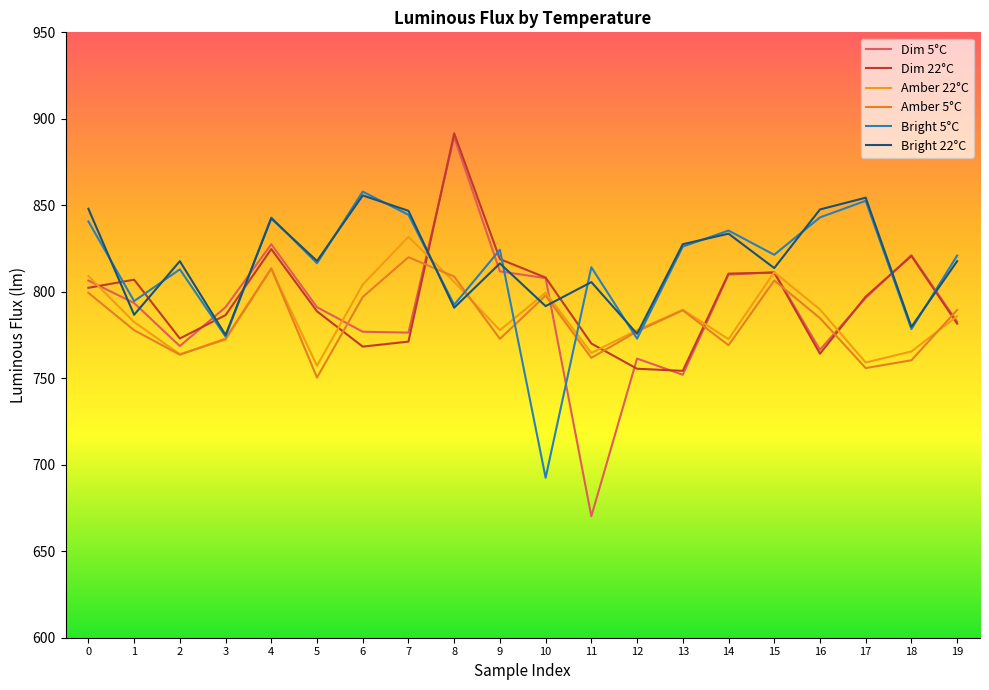

At which label does Dim 5°C reach its peak?

8